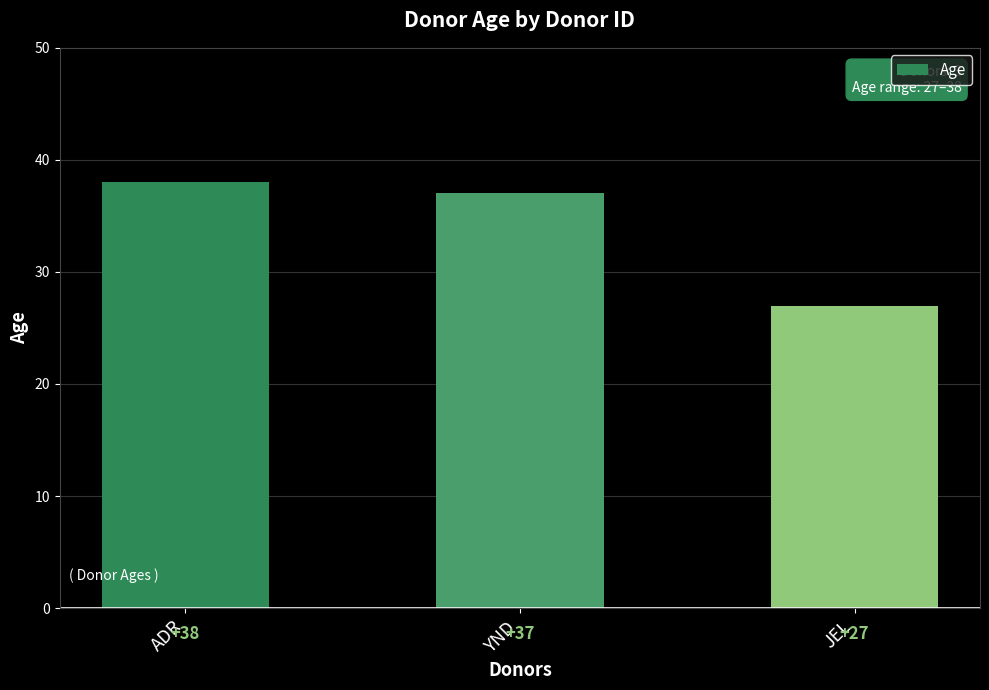

What is the sum of the values at YND and JEL?

64